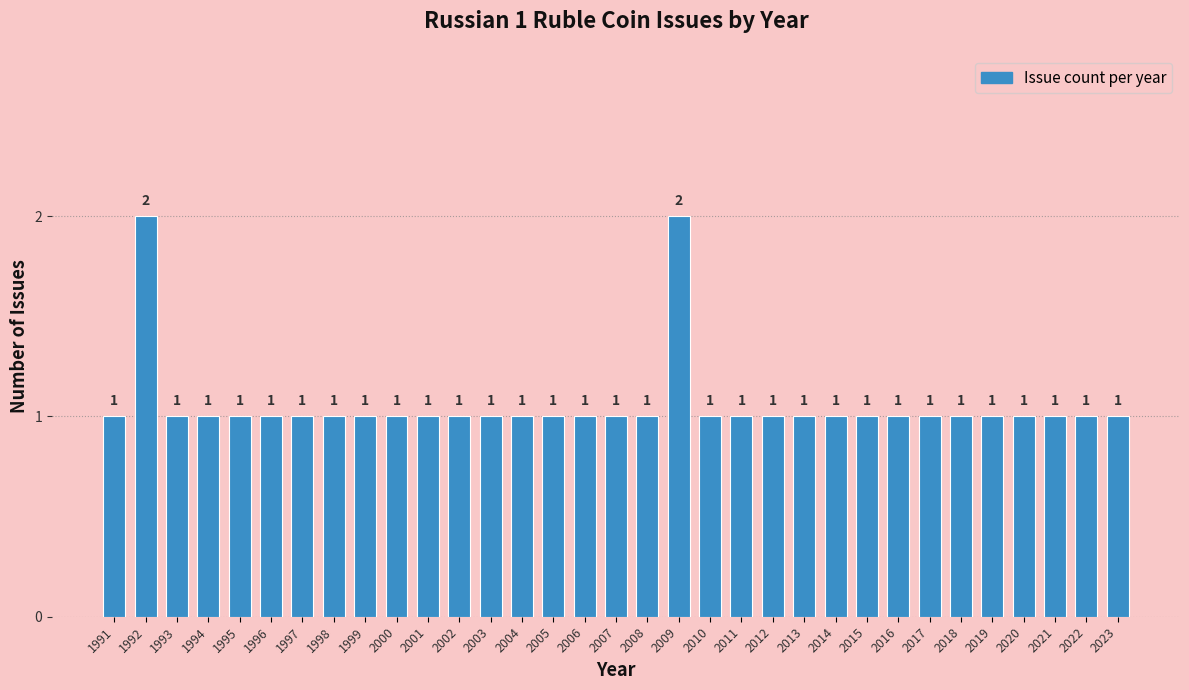

Reading right to left, transcribe all the data shown in this chart.

1	1	1	1	1	1	1	1	1	1	1	1	1	1	2	1	1	1	1	1	1	1	1	1	1	1	1	1	1	1	1	2	1